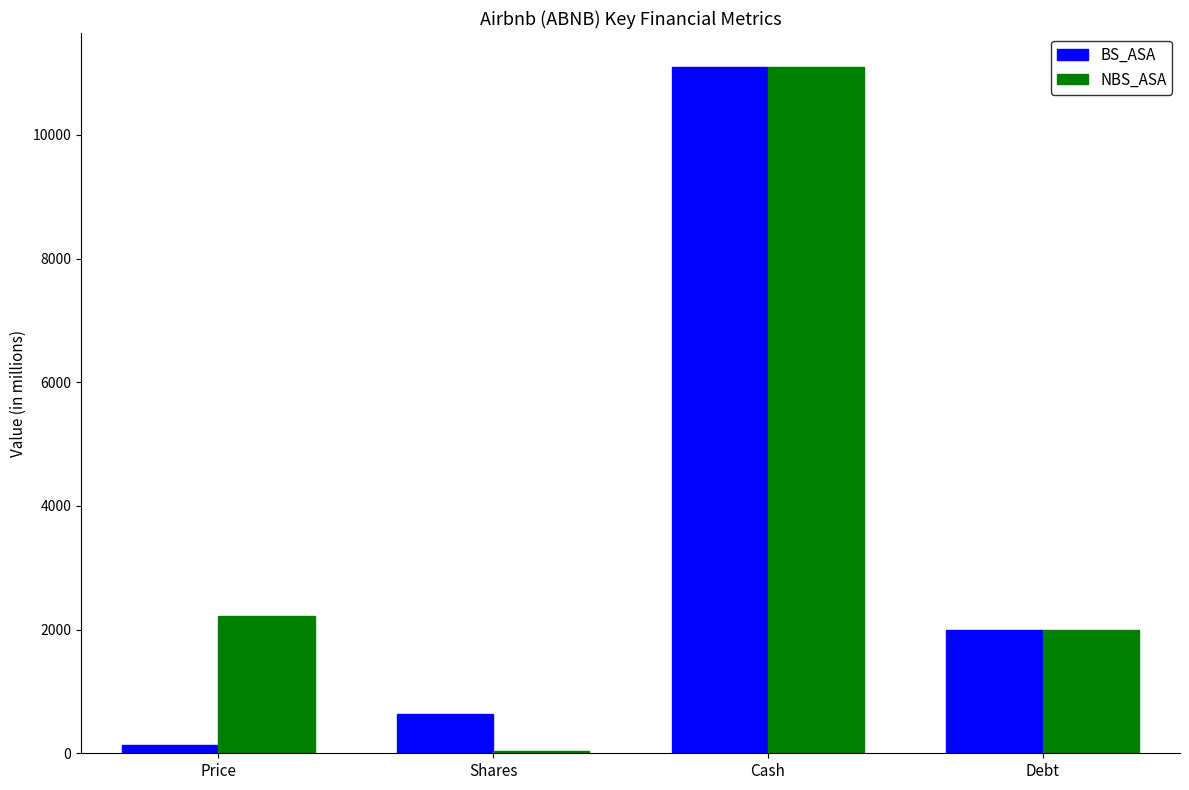

How many distinct data groups are displayed?

2